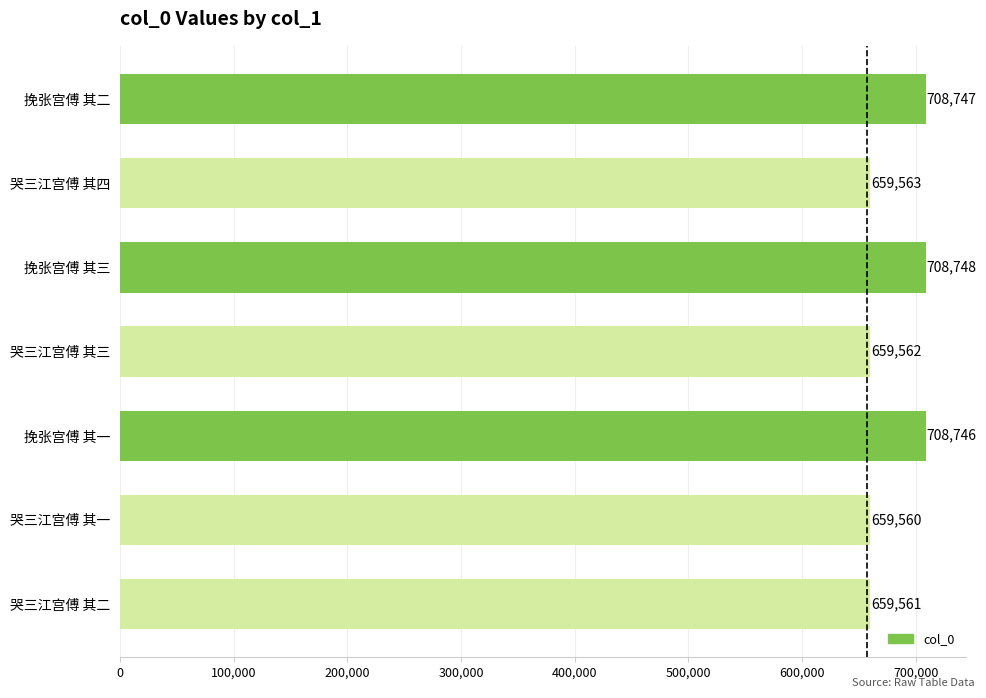

Is it true that the value at 挽张宫傅 其三 is 322673?

False